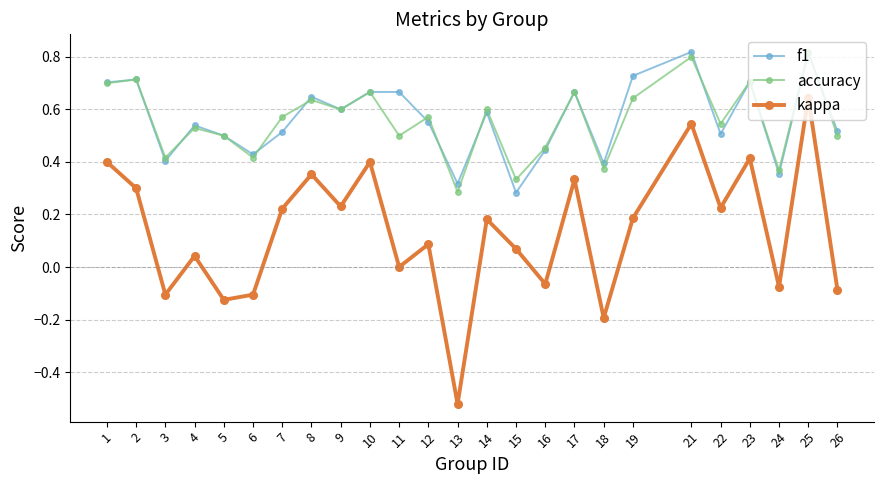

True or false: accuracy and kappa cross at least once.

False